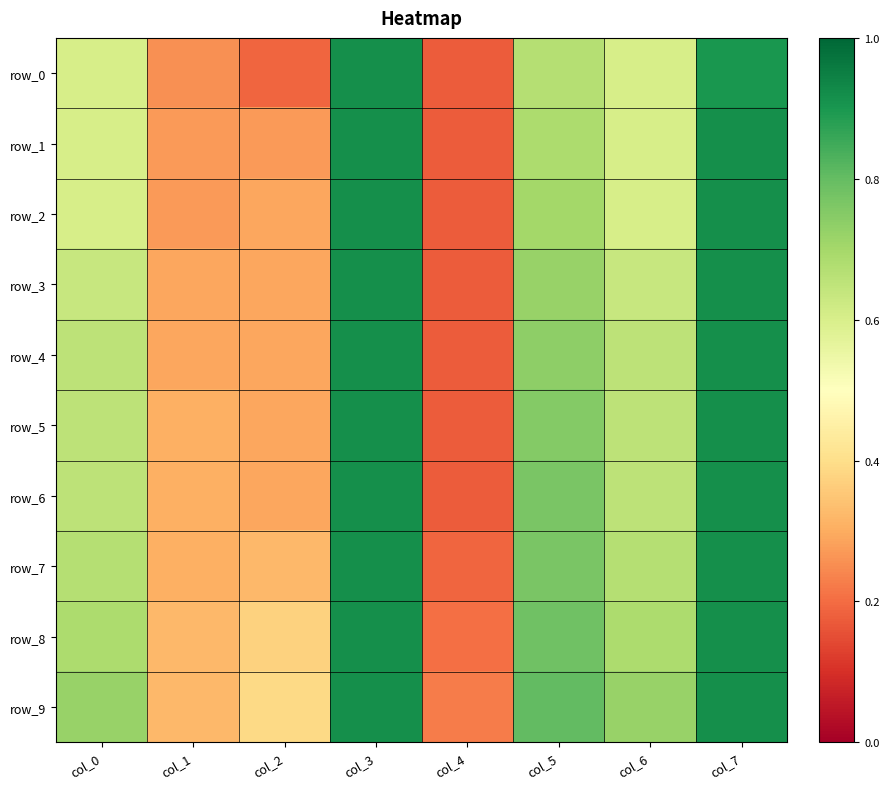

At which label does row_7 reach its minimum?

col_4